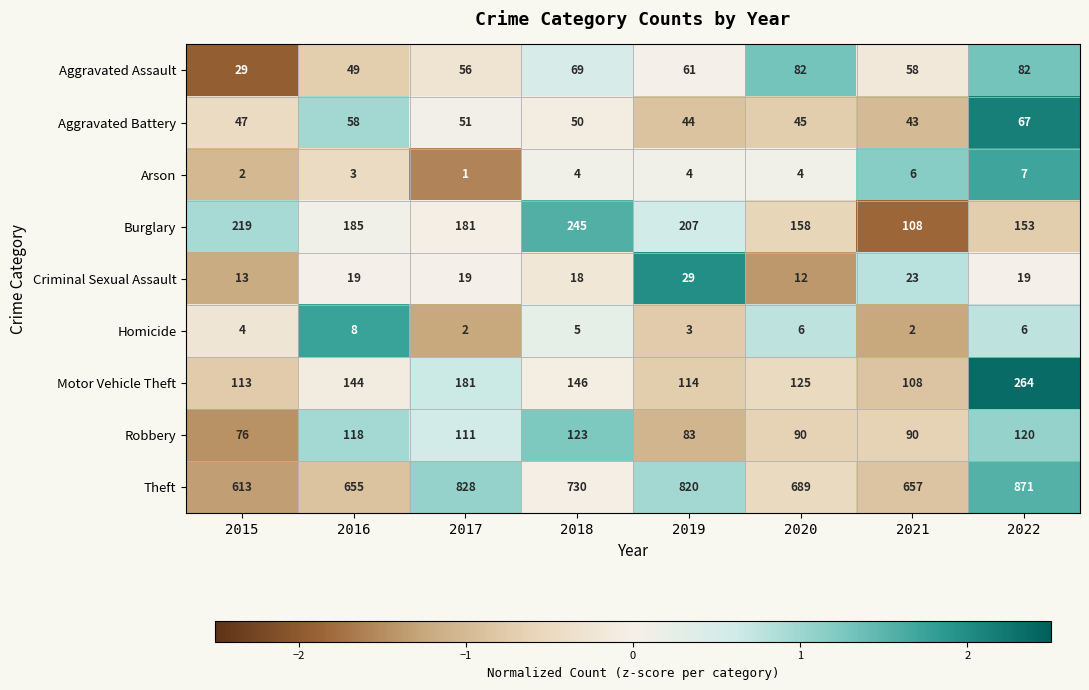

At which label is Theft closest to 742?

2018